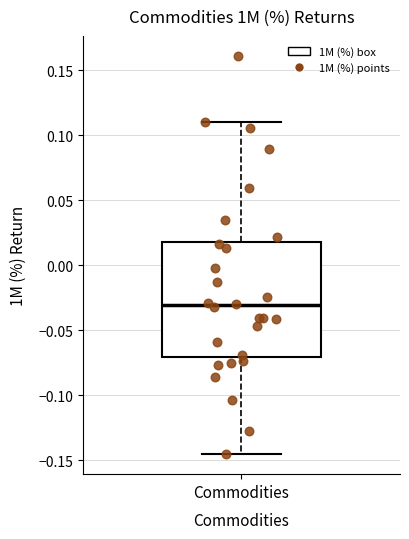

Where is the lower edge of the box for Commodities on the y-axis? The values are not printed on the chart, so give them approximately, as read against the axis.

-0.070